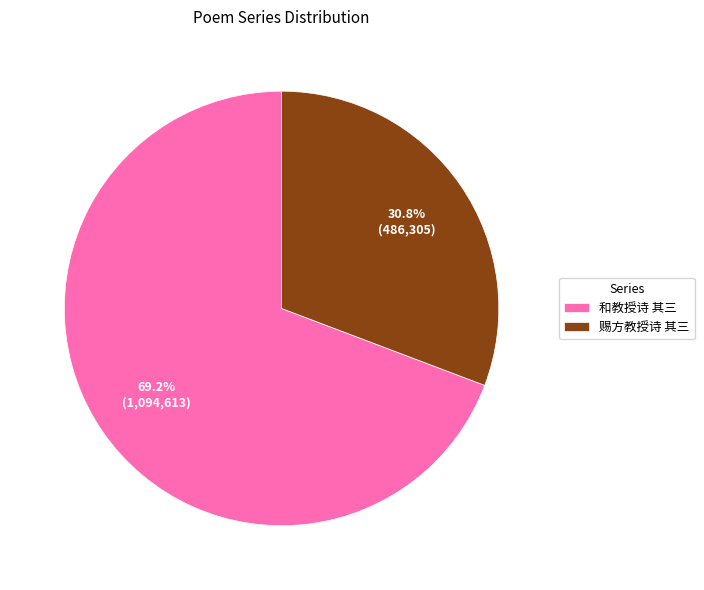

To the nearest percent, what is the average slice percentage?

50%